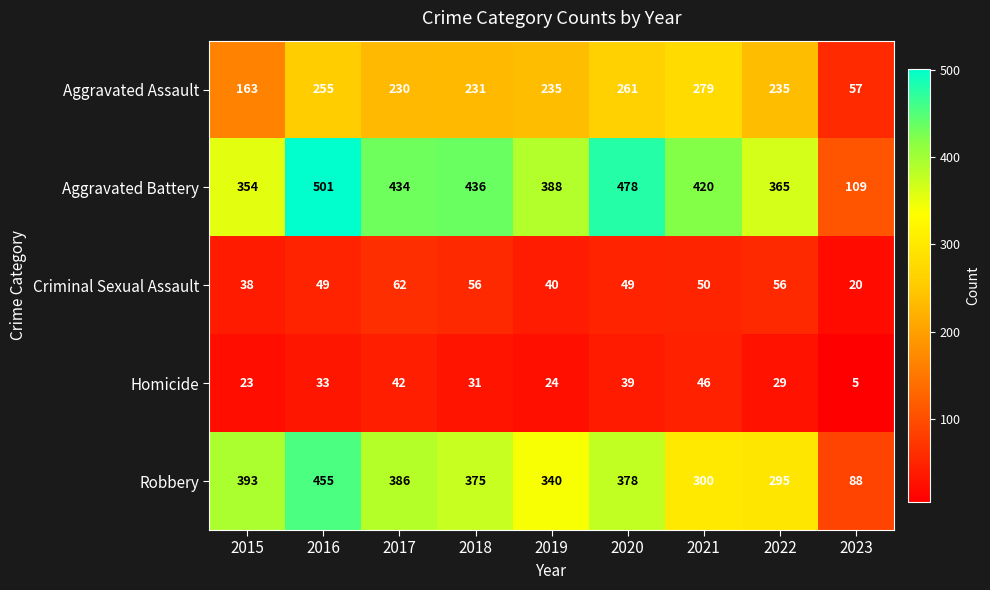

Rank the series by their maximum value, from highest to lowest.

Aggravated Battery, Robbery, Aggravated Assault, Criminal Sexual Assault, Homicide